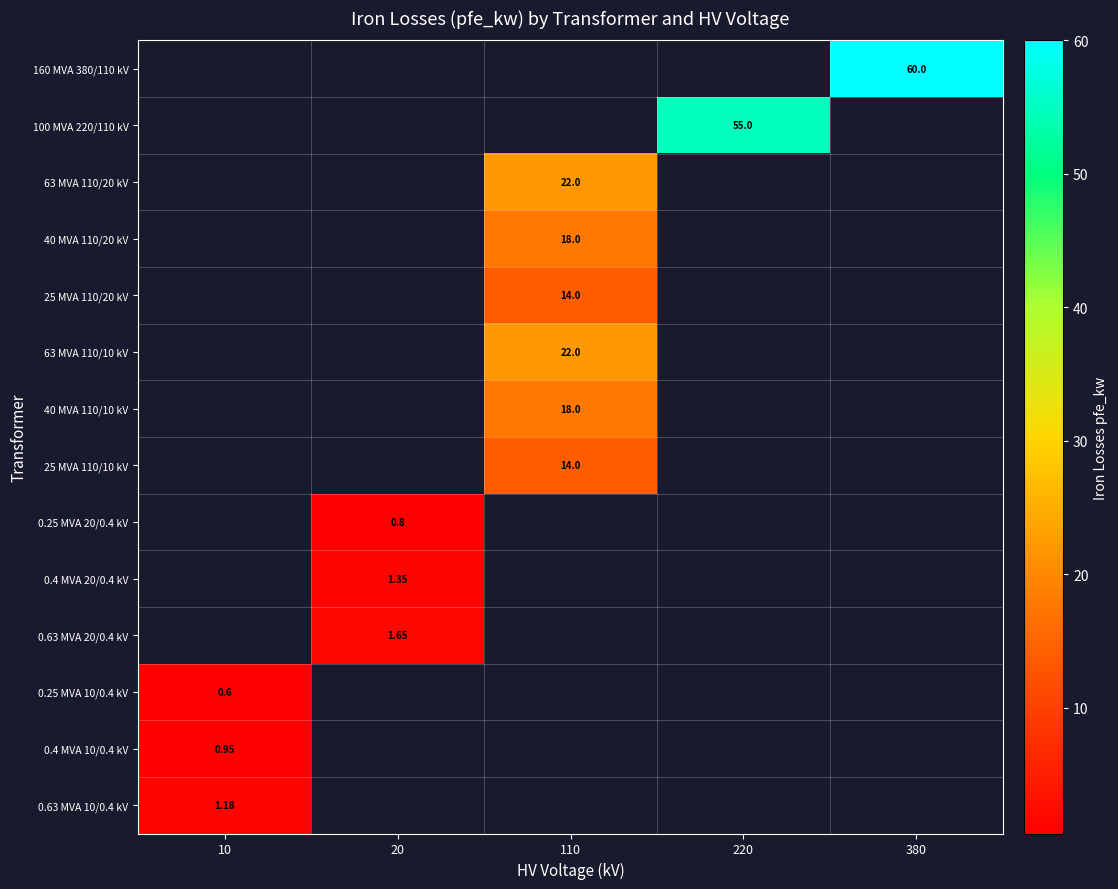

Which category has the lowest value across all series?

10